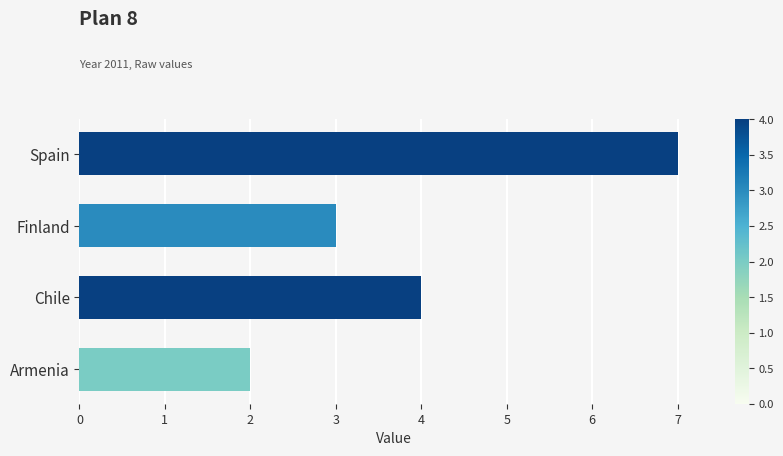

List the labels in order of value, smallest first.

Armenia, Finland, Chile, Spain